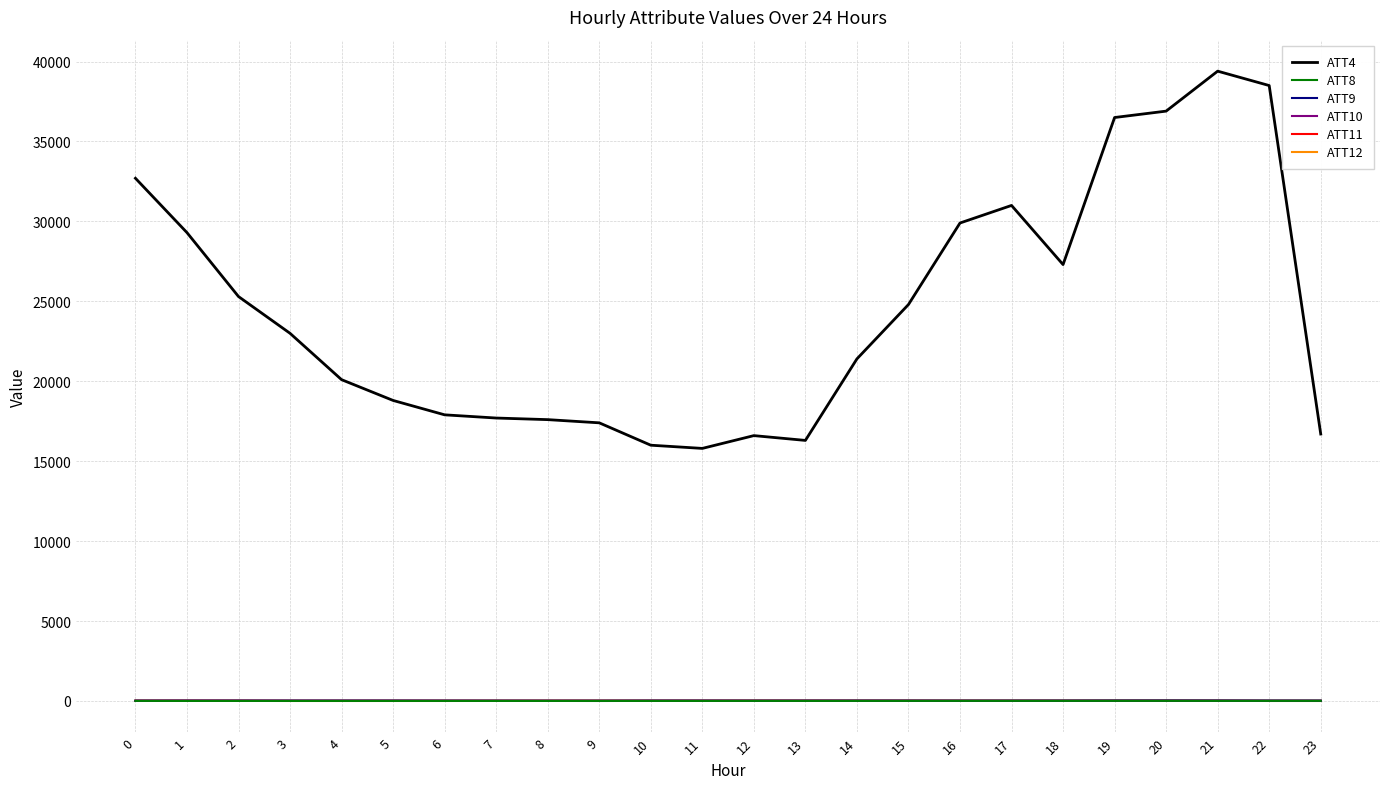

How many distinct data groups are displayed?

6